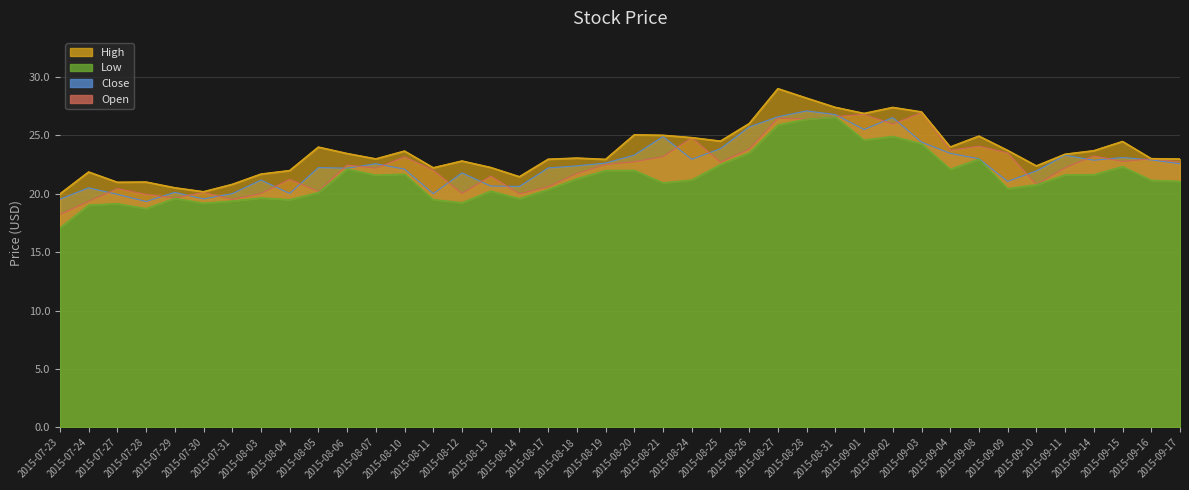

At which category does the chart reach its minimum across all series?

2015-07-23